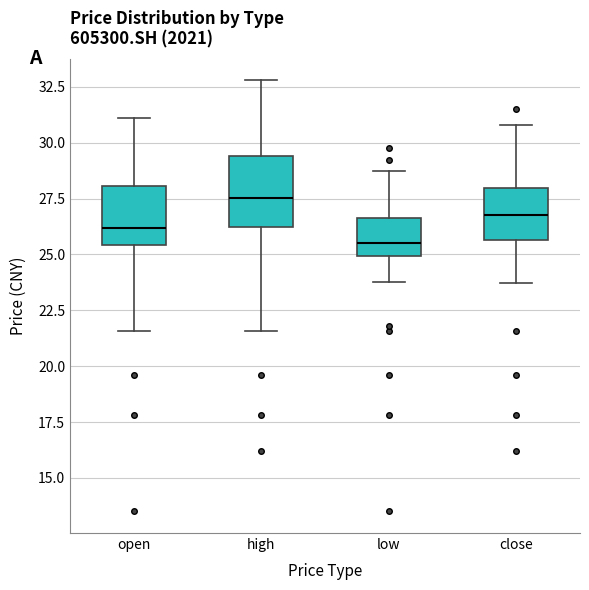

Where is the upper edge of the box for close on the y-axis? The values are not printed on the chart, so give them approximately, as read against the axis.

28.0